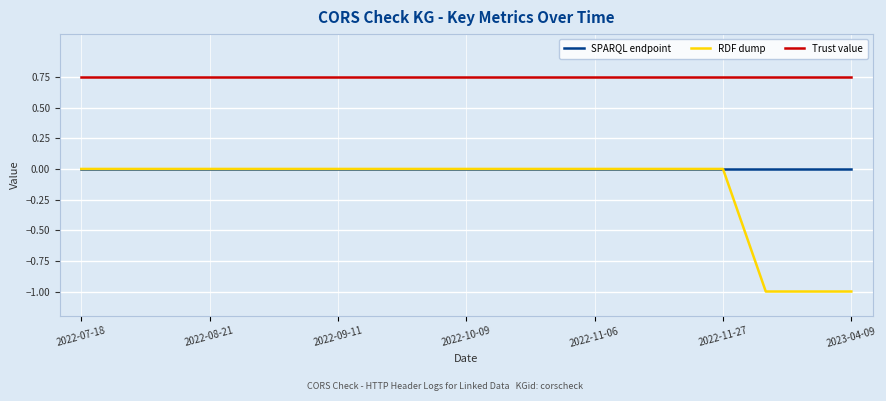

Which series has the largest total across all categories?

Trust value